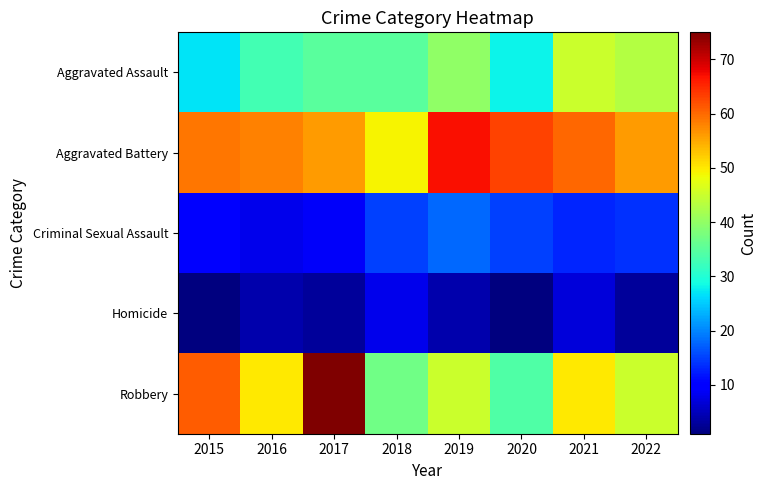

Between 2019 and 2017, which is larger?

2019